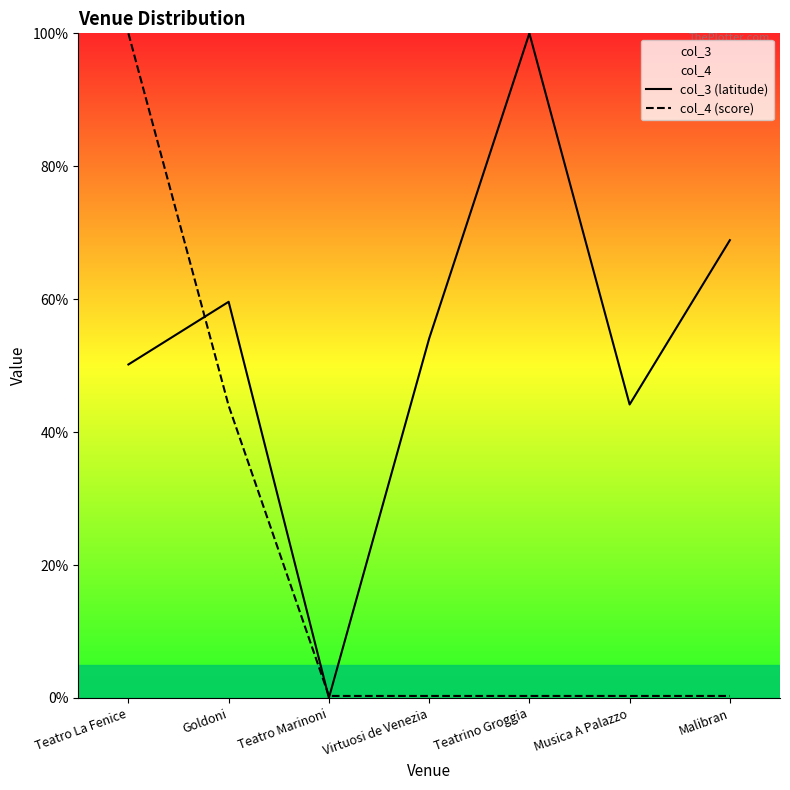

Reading right to left, extract all data points from this chart.

col_3 (latitude): 68.9	44.2	100.0	54.1	0.0	59.6	50.2
col_4 (score): 0.3	0.3	0.3	0.3	0.3	44.0	100.0